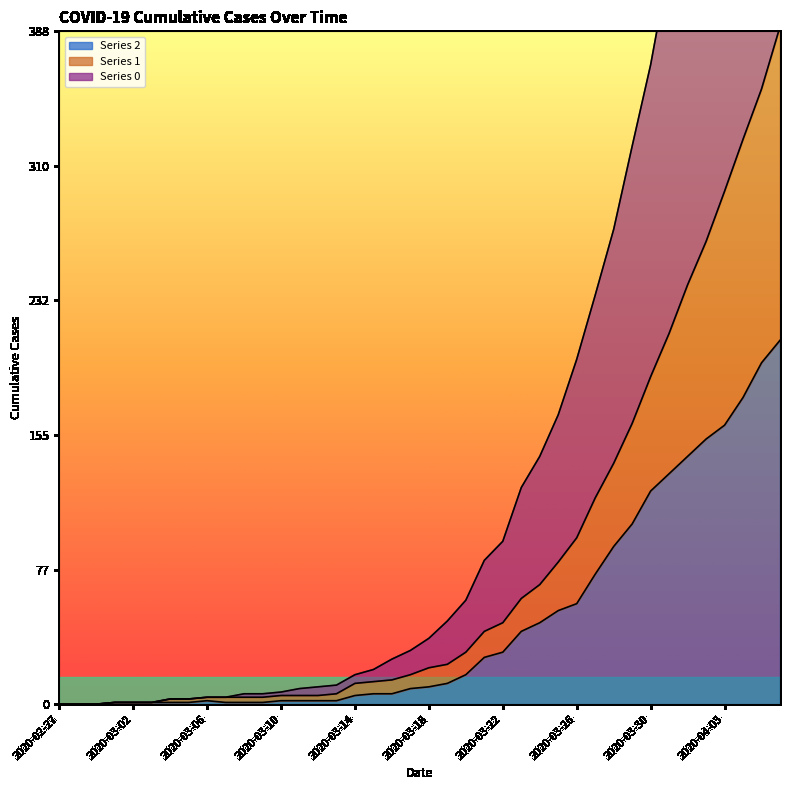

At which label does 2 reach its peak?

2020-04-06